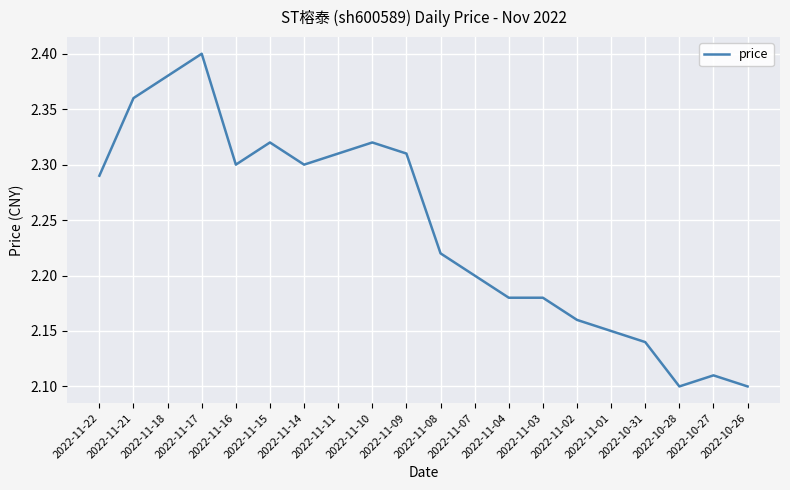

Which label corresponds to the largest value in the chart?

2022-11-17